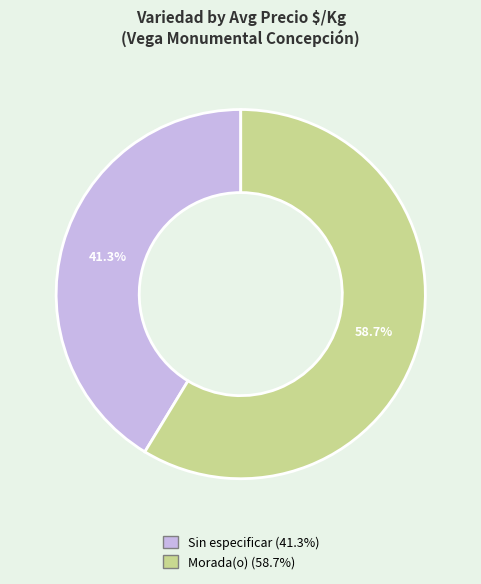

What is the ratio of the value at Sin especificar to the value at Morada(o)?

0.7